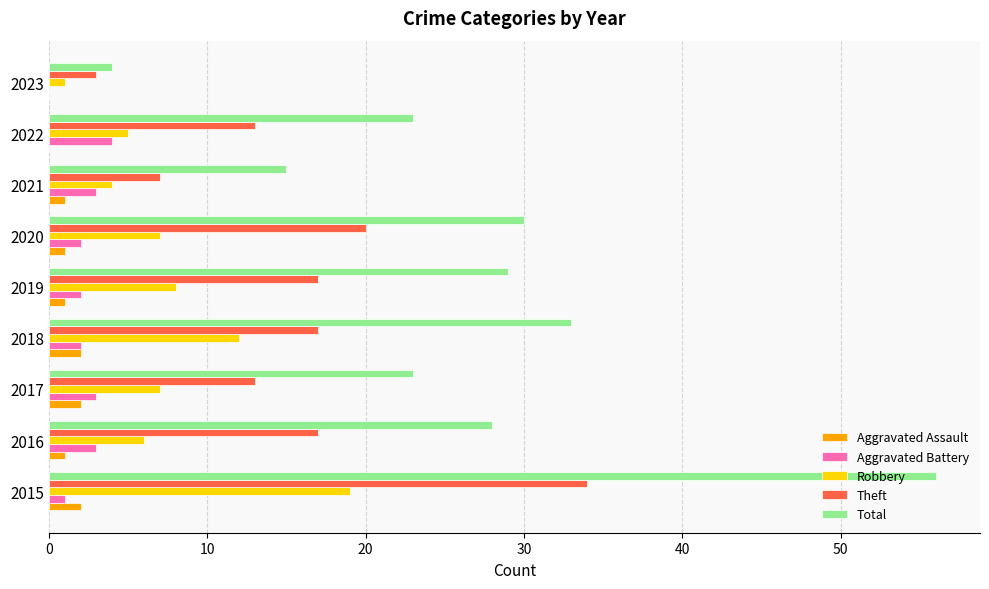

Which category has the highest value across all series?

2015